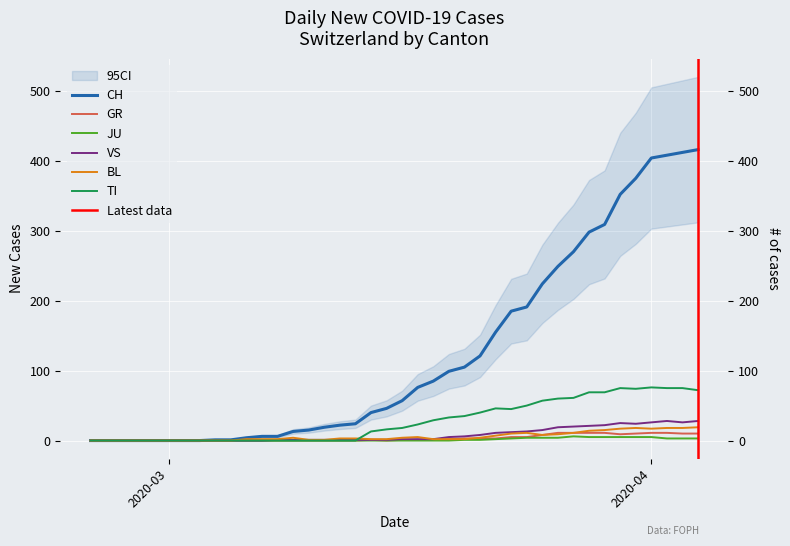

What is the maximum value for JU?

6